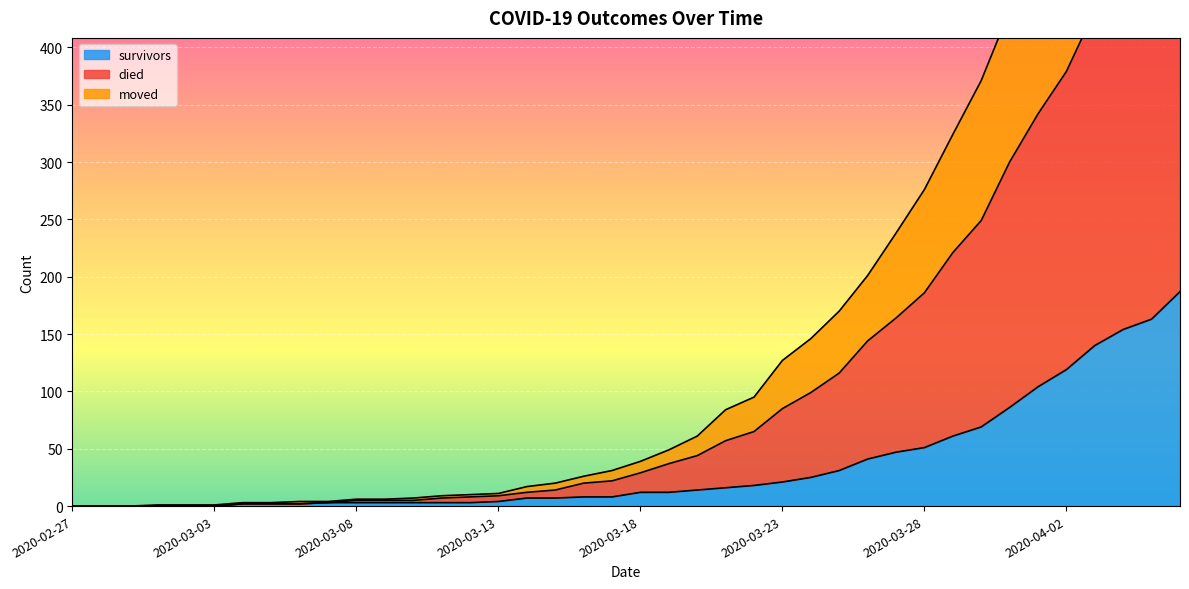

How many lines are shown in the chart?

3